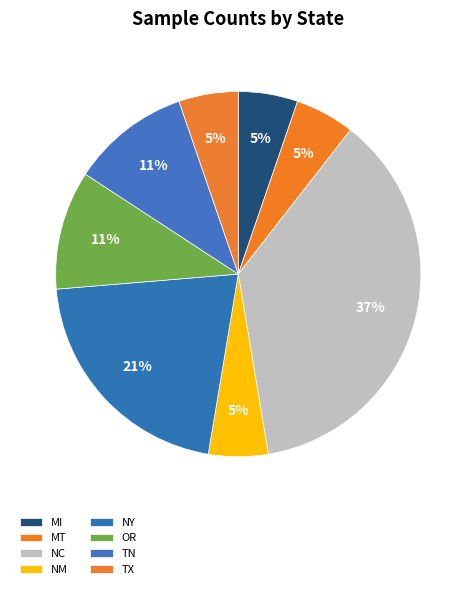

How many slices are in this pie chart?

8